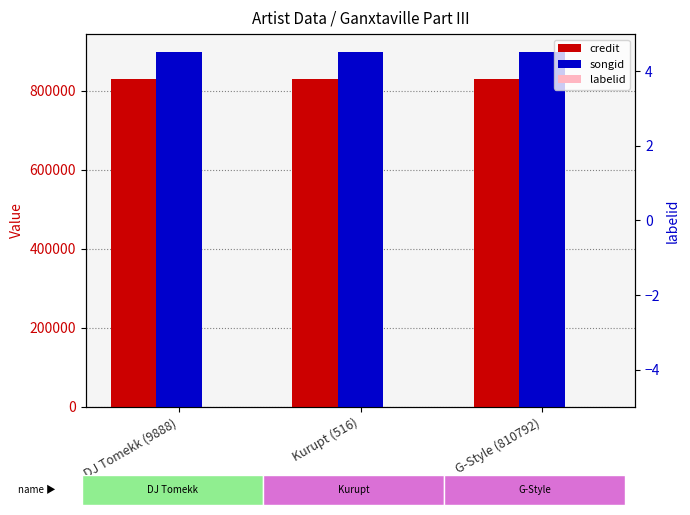

At which category is the sum across all series the highest?

DJ Tomekk (9888)